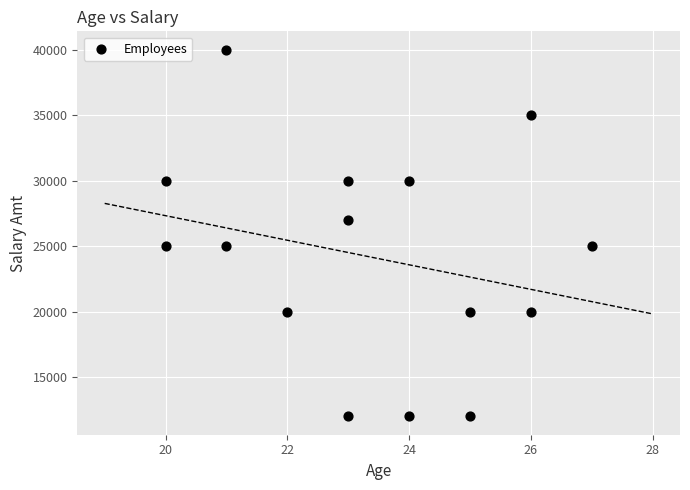

What is the range of Y values (max minus min)?

28000